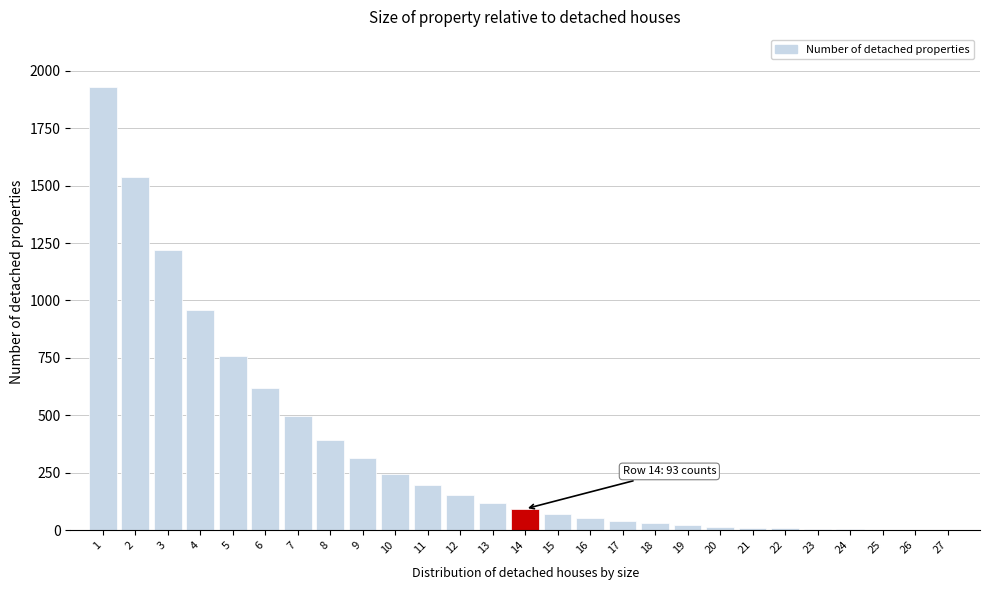

The value at 9 is 494. True or false?

False